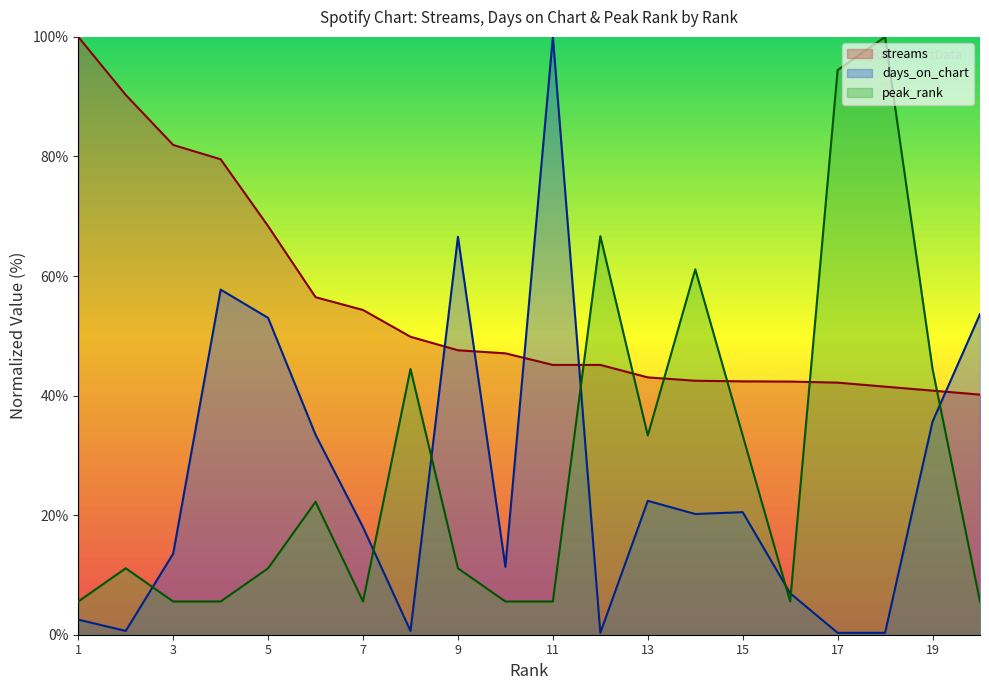

Which series changed the most between 4 and 17?

peak_rank